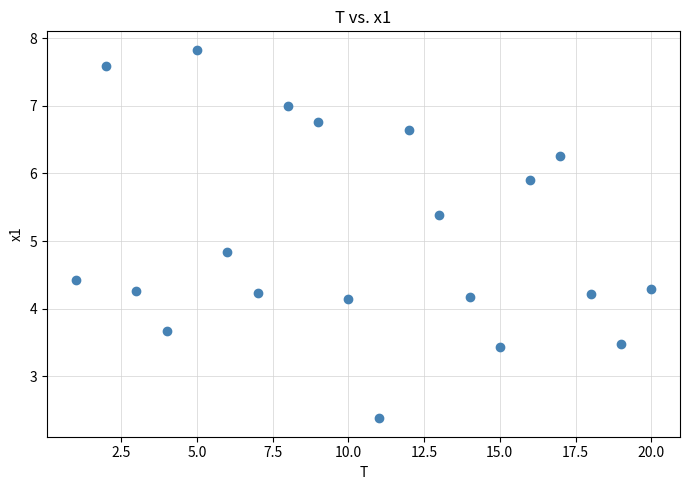

What Y value in the scatter plot is closest to 5?

4.8